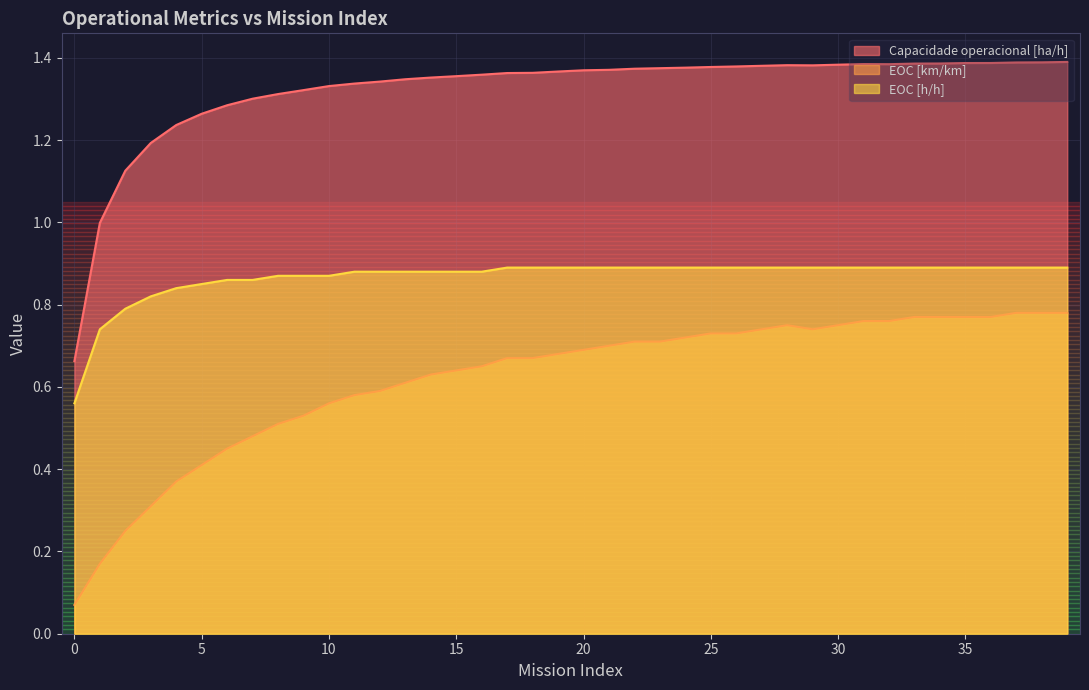

What is the value of the Capacidade operacional [ha/h] point at the 39th from the left?

1.4